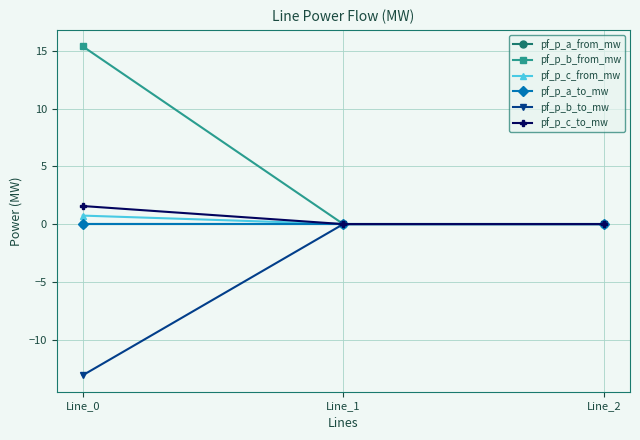

Does the chart have visible grid lines?

Yes